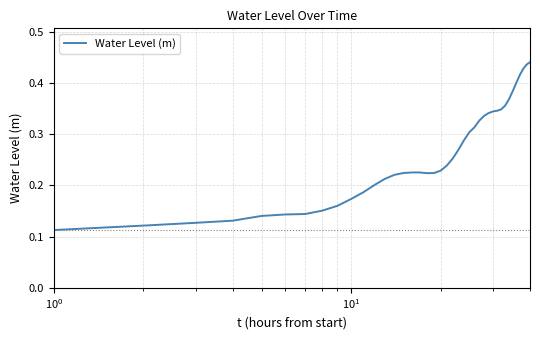

What is the difference between the second highest and minimum values?

0.3